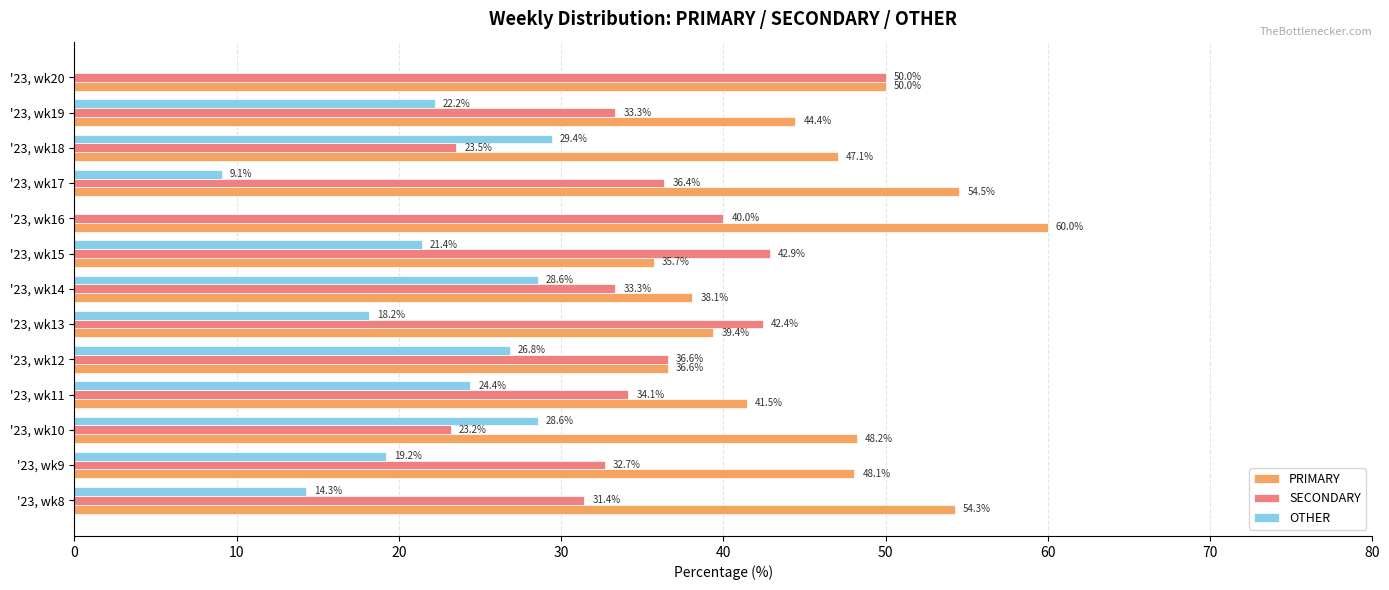

What is the maximum value shown in the chart?

60.0